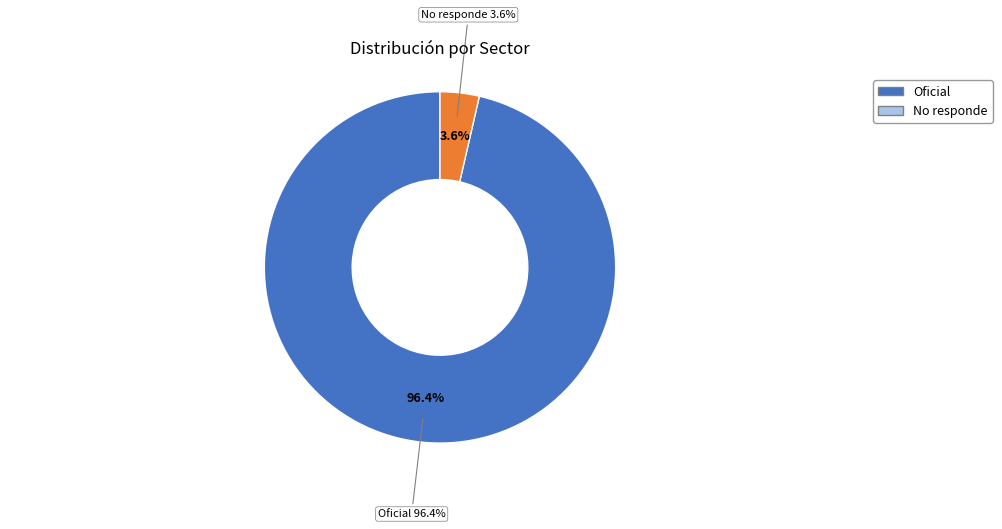

Rank the categories by value from highest to lowest.

Oficial, No responde